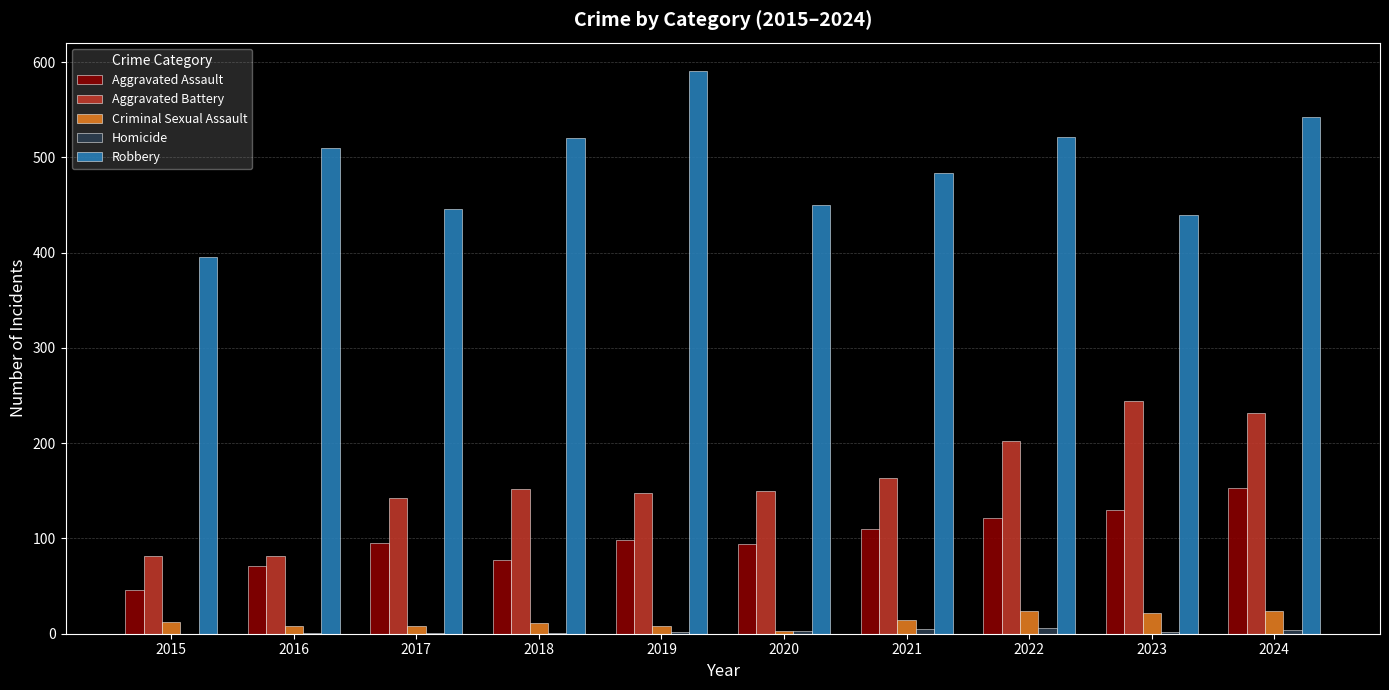

What is the average value of the Criminal Sexual Assault series?

13